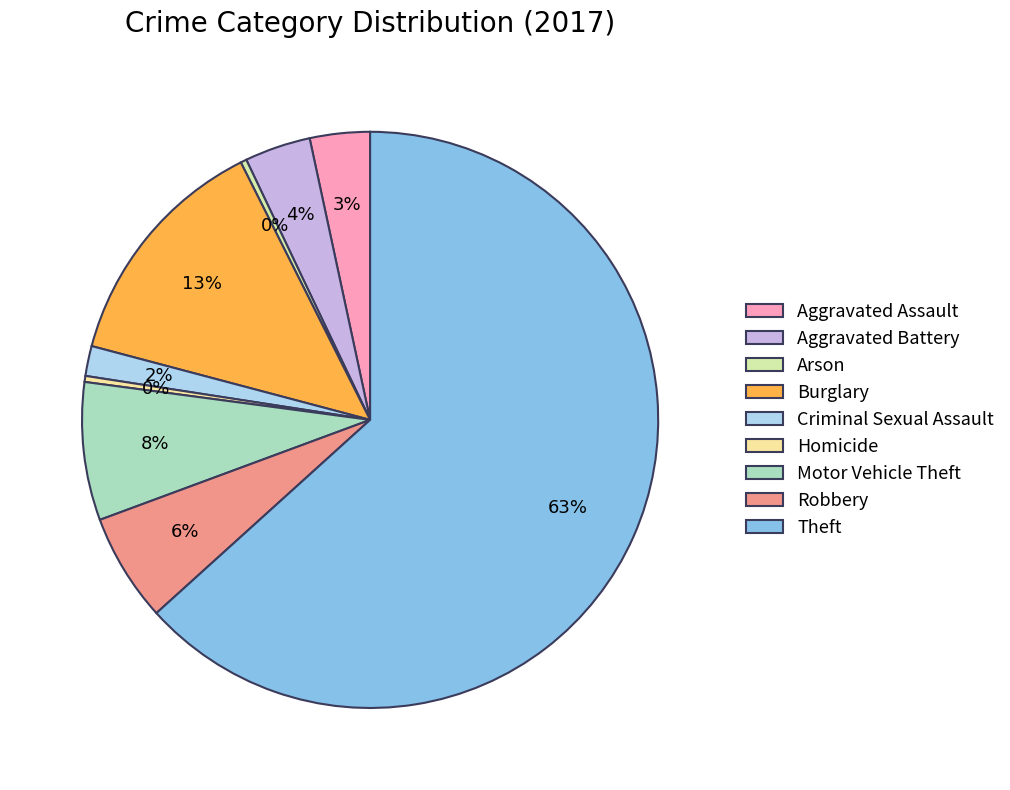

Combined, do Robbery and Homicide account for over 50%?

No